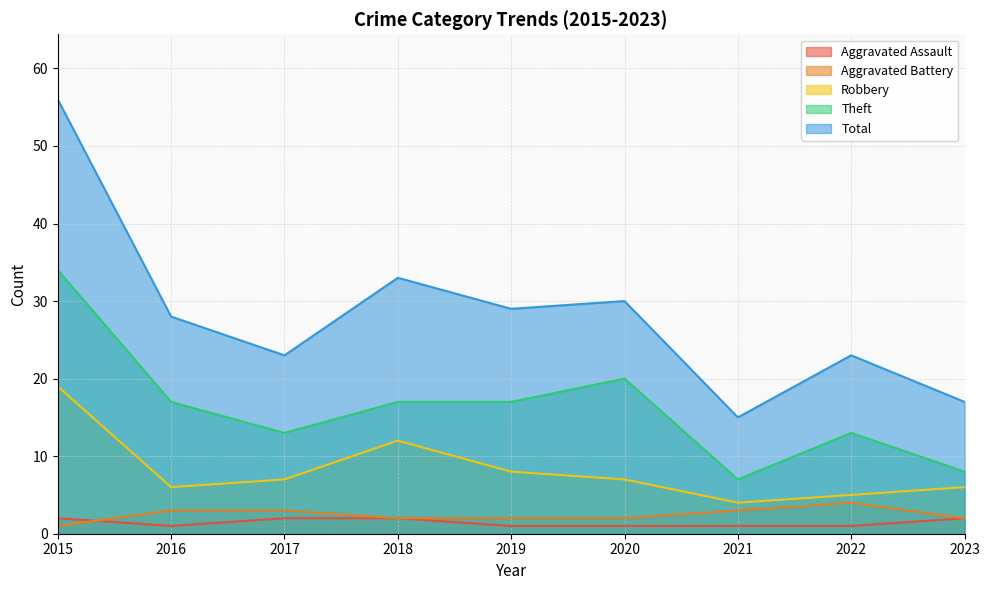

Which series has the largest total across all categories?

Total